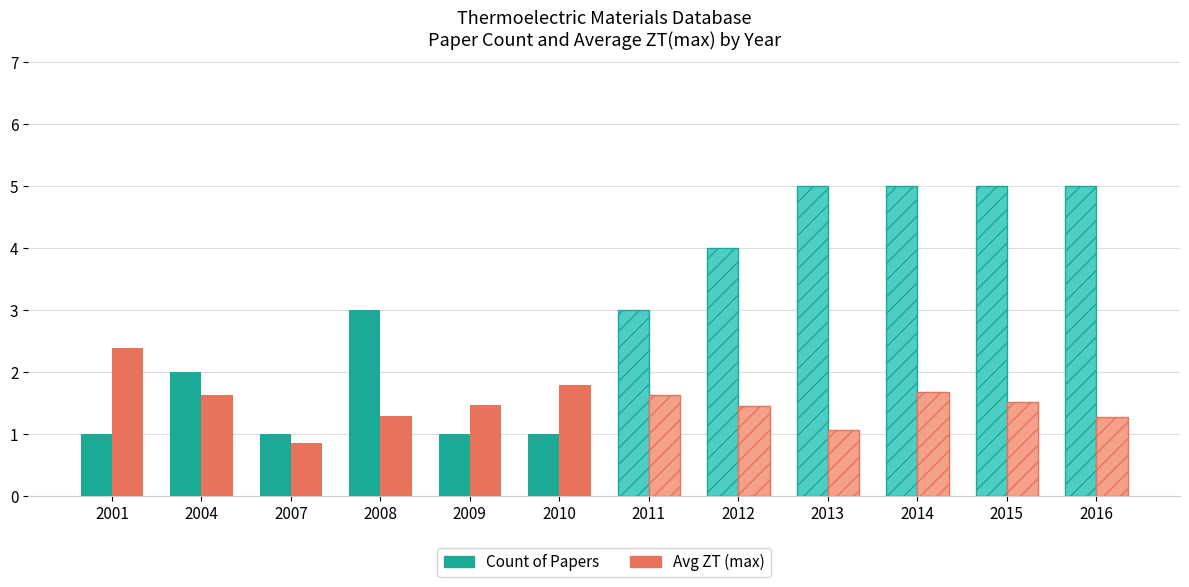

Rank the series at 2001 from highest to lowest value.

Avg ZT (max), Count of Papers